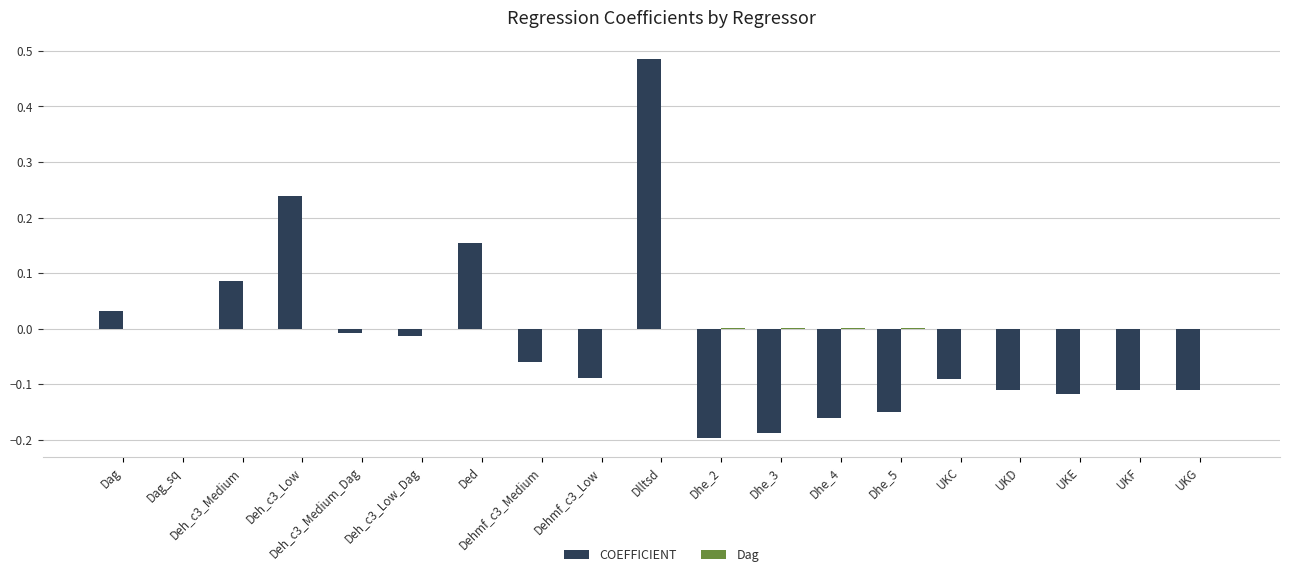

How many distinct data groups are displayed?

2